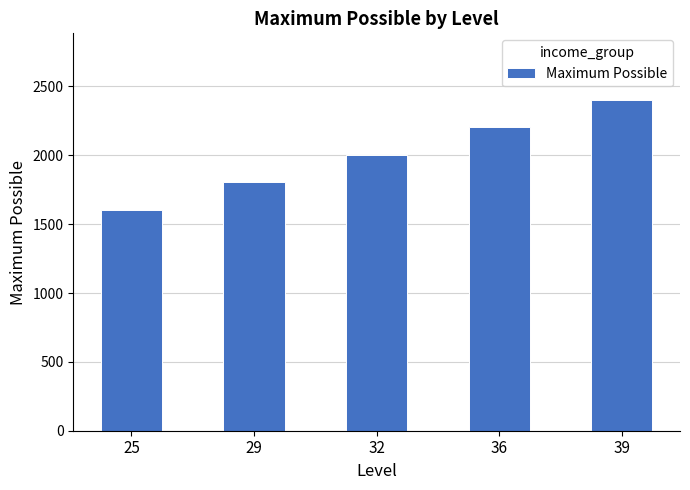

What is the value of the 1st bar from the left?

1605